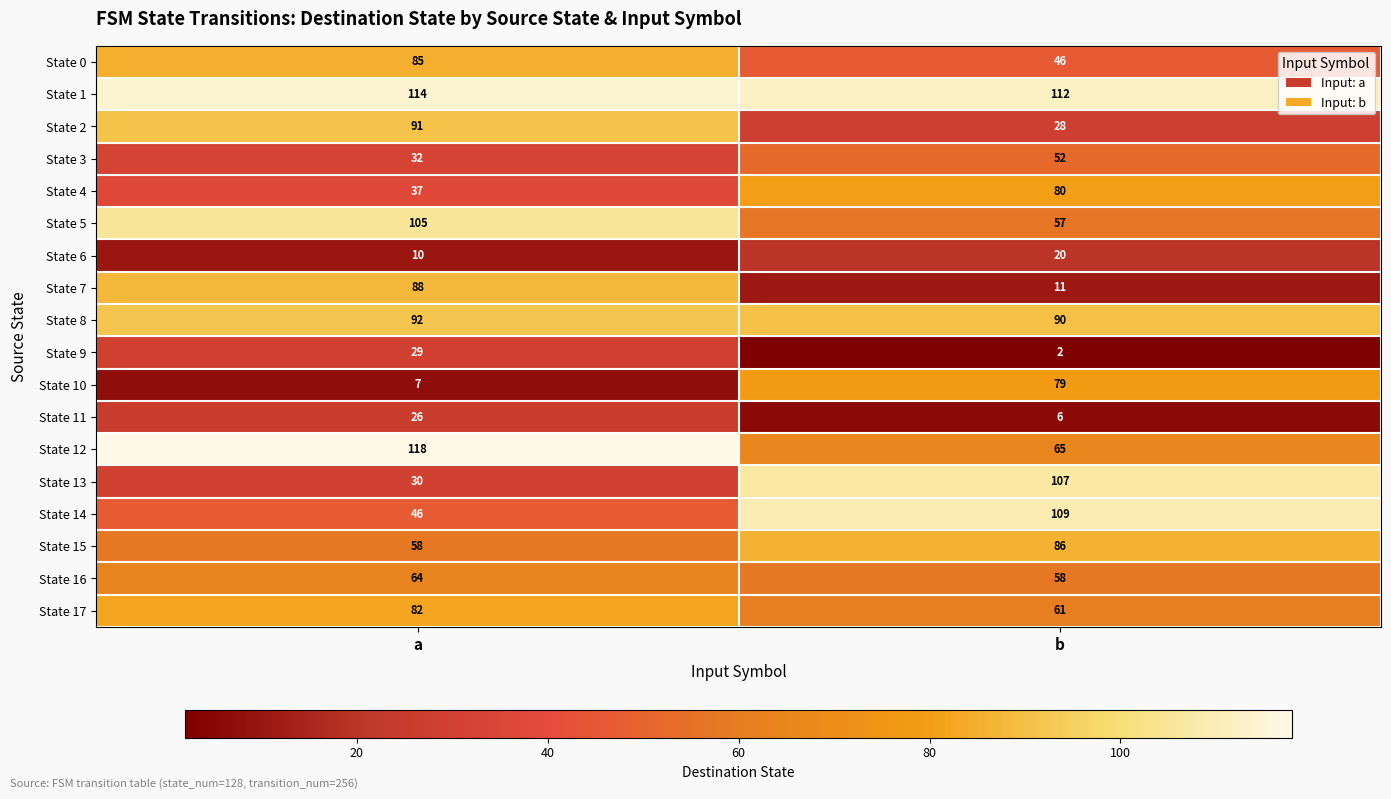

What is the minimum value for State 7?

11